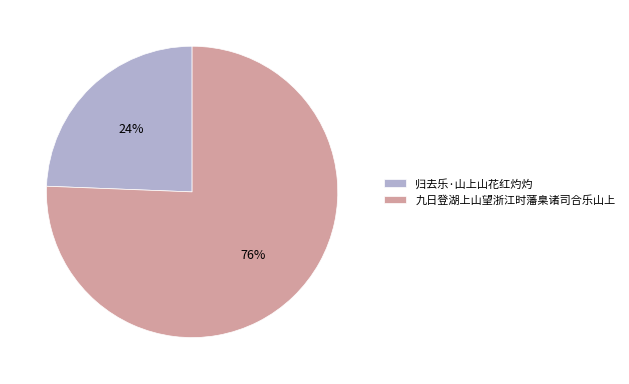

What is the ratio of the value at 归去乐·山上山花红灼灼 to the value at 九日登湖上山望浙江时藩臬诸司合乐山上?

0.3